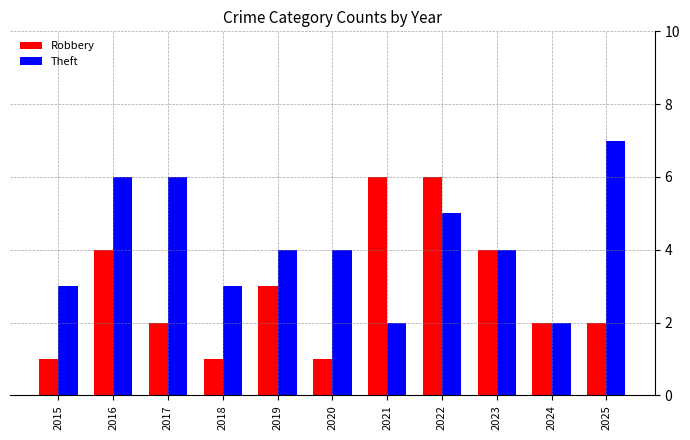

What is the minimum value for Robbery?

1